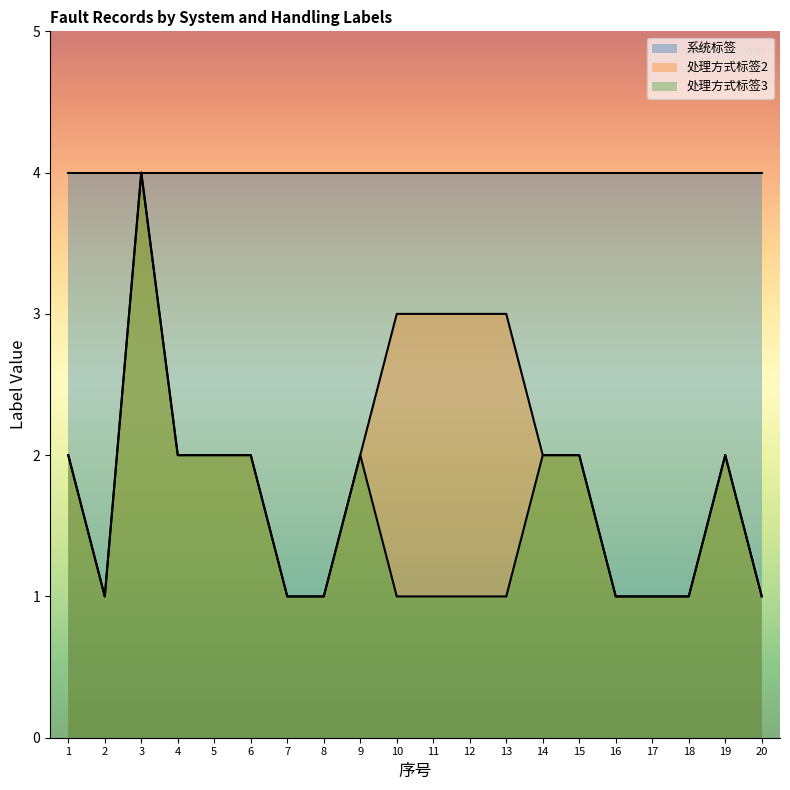

What value does the 处理方式标签2 series have at 4?

2